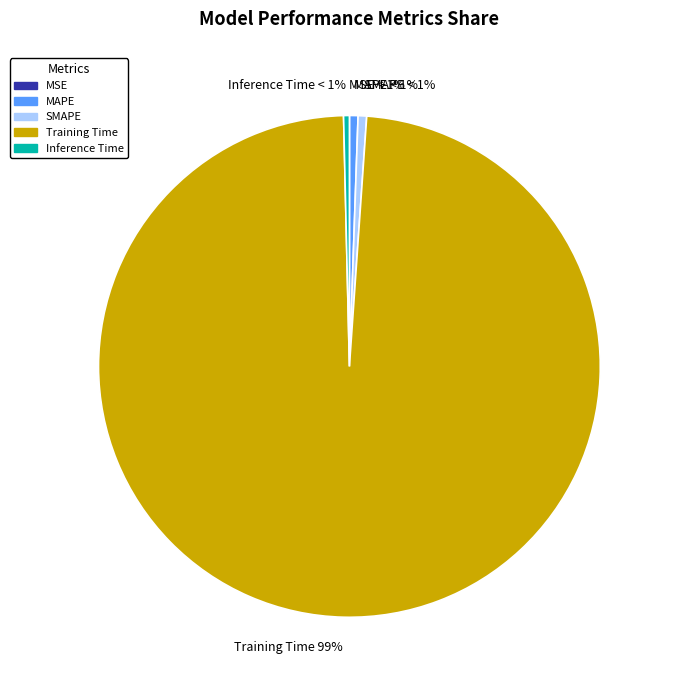

Does Training Time represent more than half of the total?

Yes